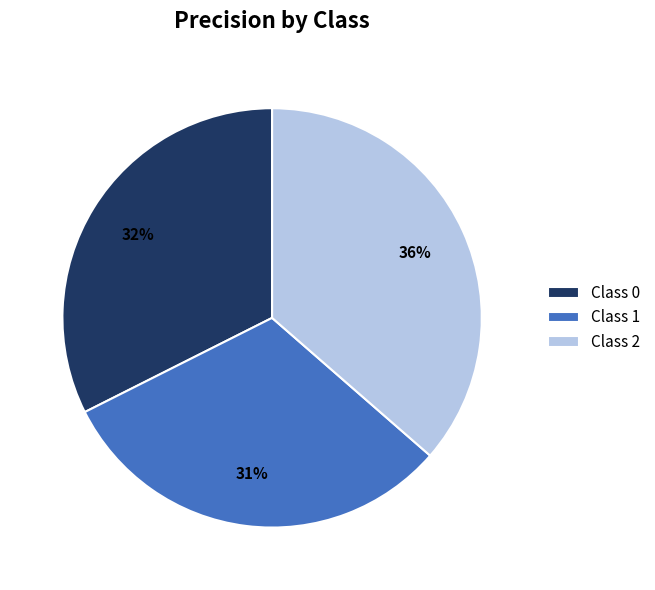

Which category has the smallest portion of the pie?

Class 1